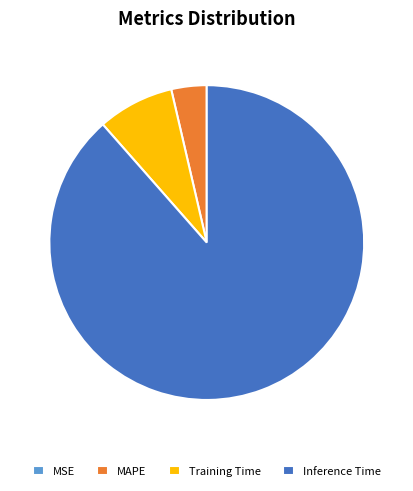

What is the largest slice in the pie chart?

Inference Time